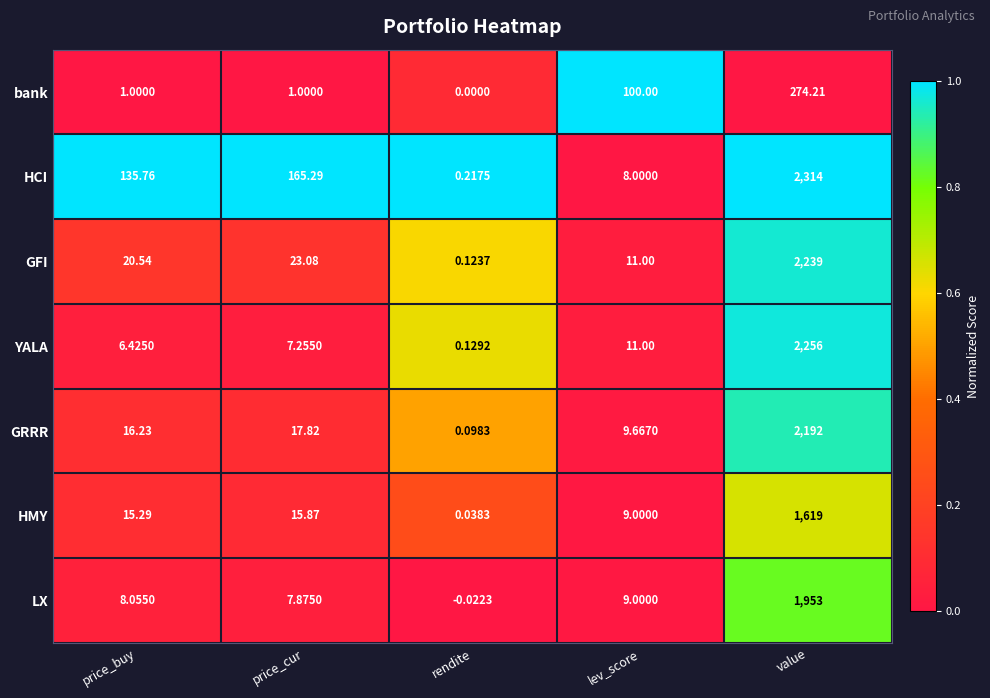

List the series in order of their peak value, lowest first.

bank, HMY, LX, GRRR, GFI, YALA, HCI